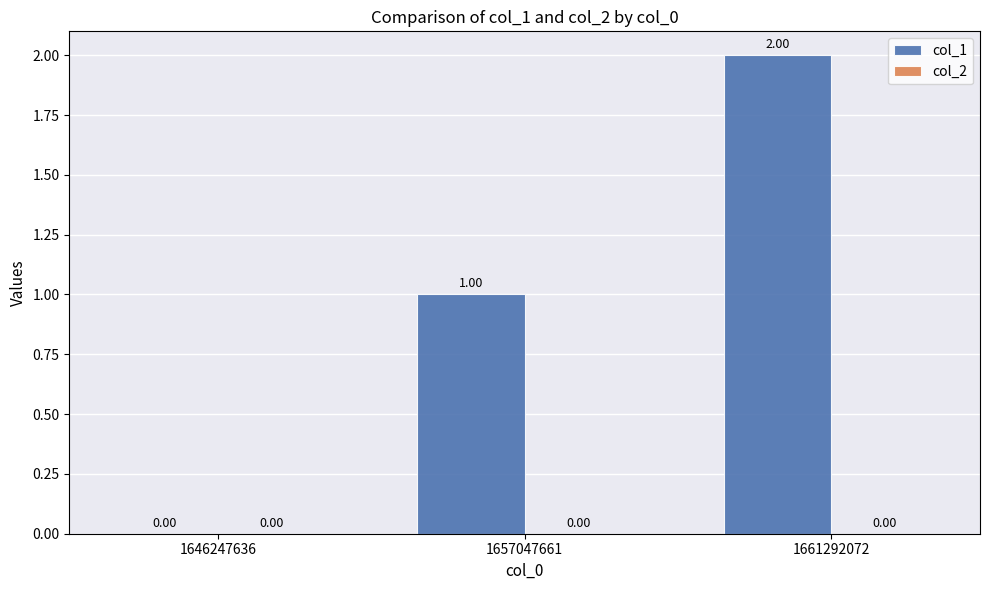

What is the change in value from 1646247636 to 1661292072?

+2